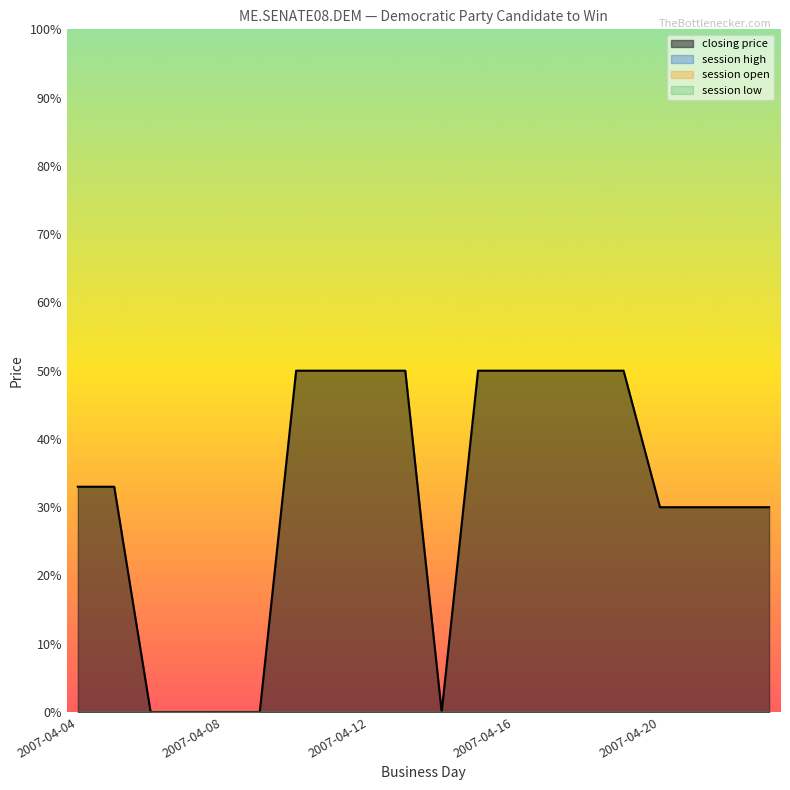

Rank the categories by session high value from lowest to highest.

2007-04-04, 2007-04-05, 2007-04-06, 2007-04-07, 2007-04-08, 2007-04-09, 2007-04-10, 2007-04-11, 2007-04-12, 2007-04-13, 2007-04-14, 2007-04-15, 2007-04-16, 2007-04-17, 2007-04-18, 2007-04-19, 2007-04-20, 2007-04-21, 2007-04-22, 2007-04-23